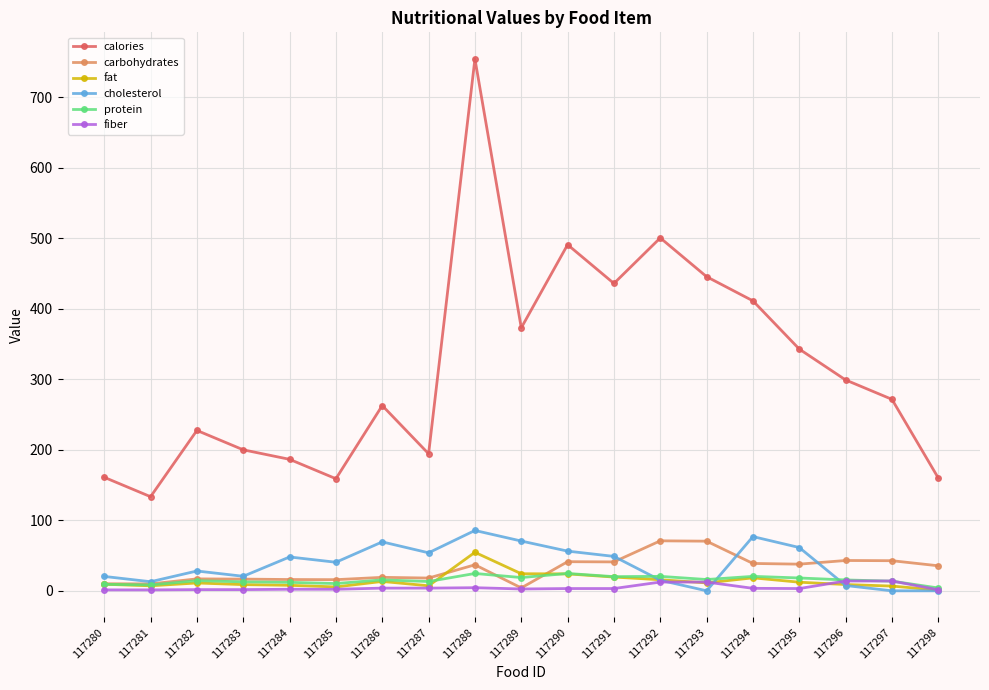

Read the fat value at 117293.

11.2